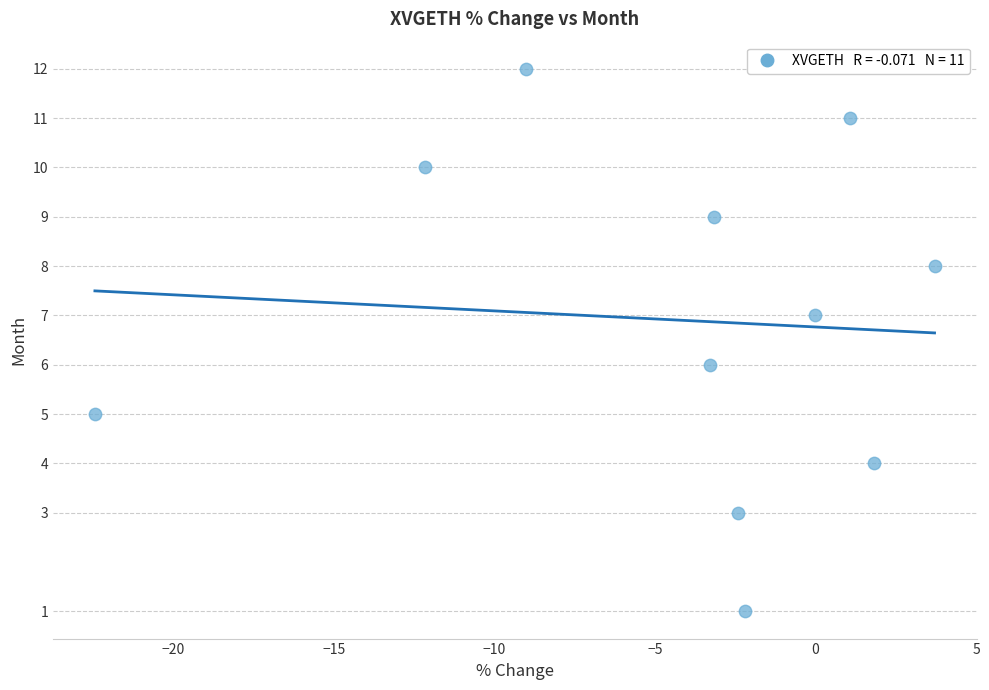

What is the average Y value?

7